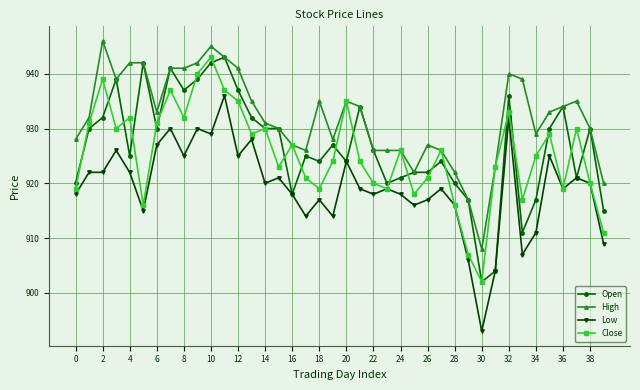

What is the minimum value shown in the chart?

893